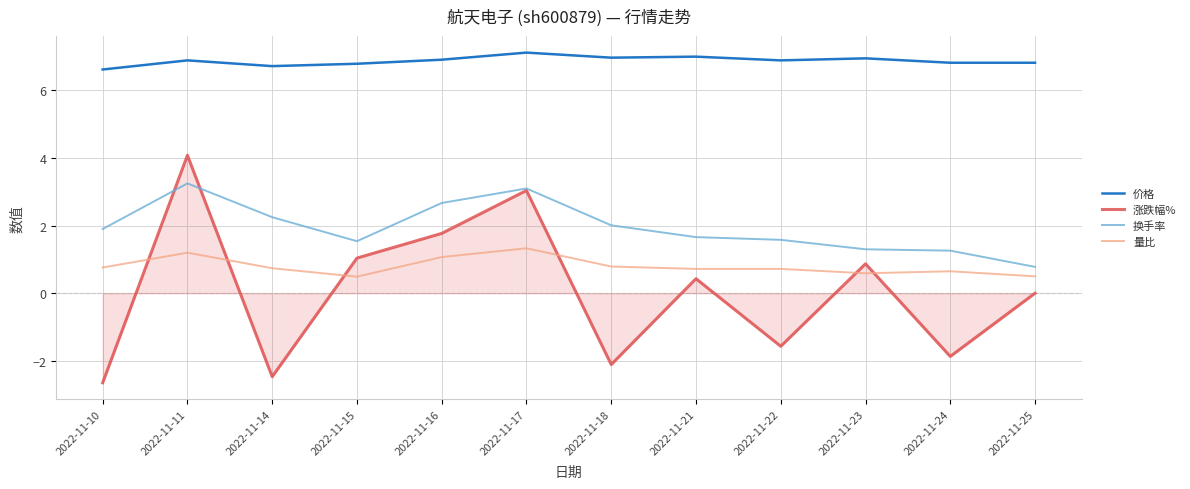

What is the total value across all series at 2022-11-15?

9.9